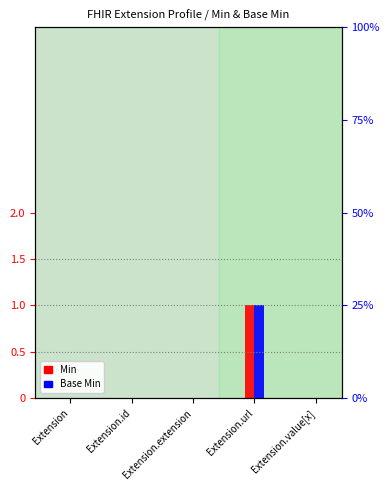

What are all the series names shown in the legend?

Min, Base Min